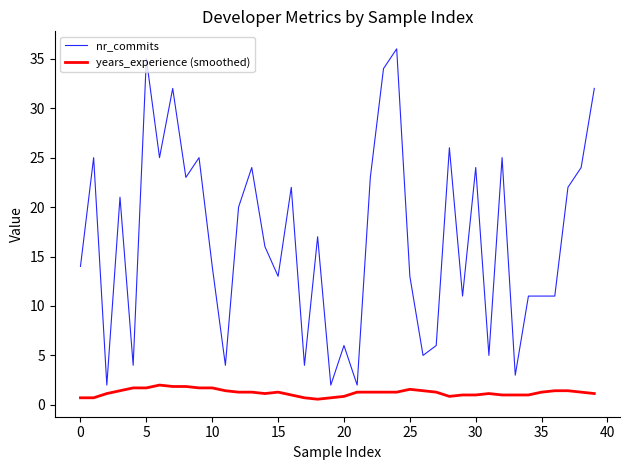

Which series has the largest range (max minus min)?

nr_commits